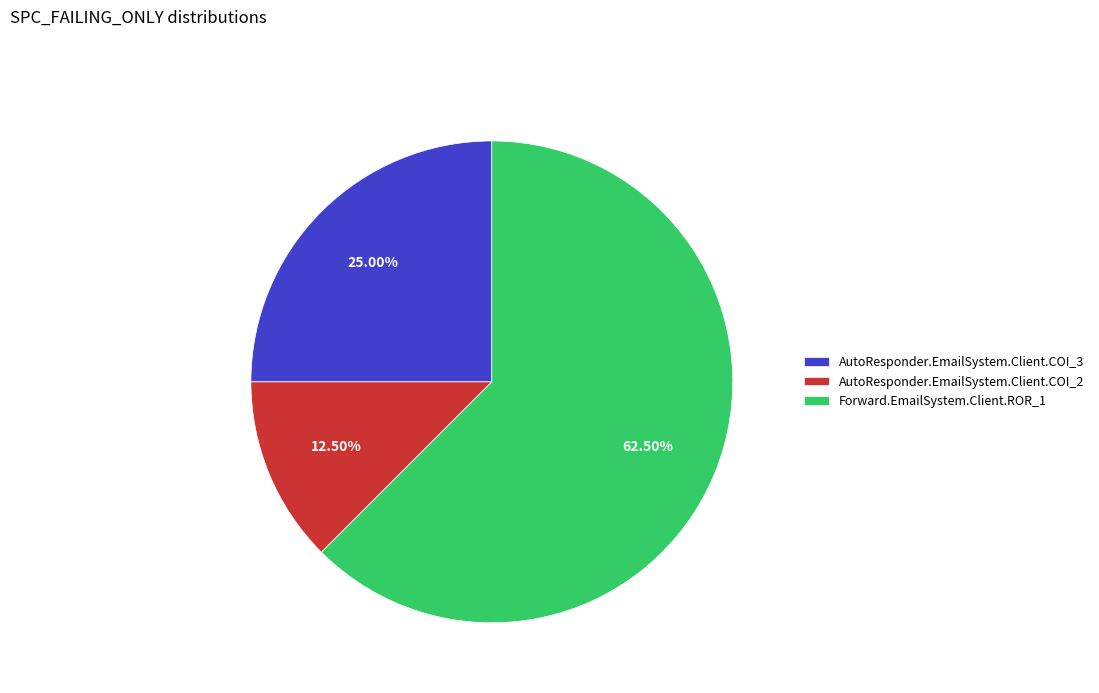

Which slice is the smallest?

AutoResponder.EmailSystem.Client.COI_2